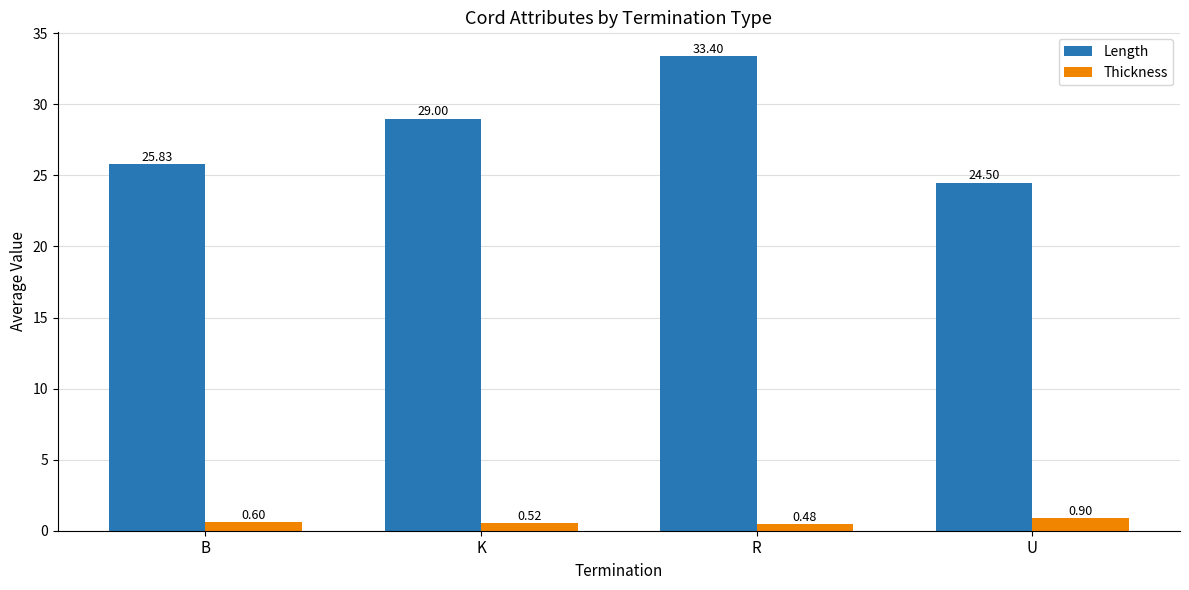

Which label corresponds to the largest value in the chart?

R